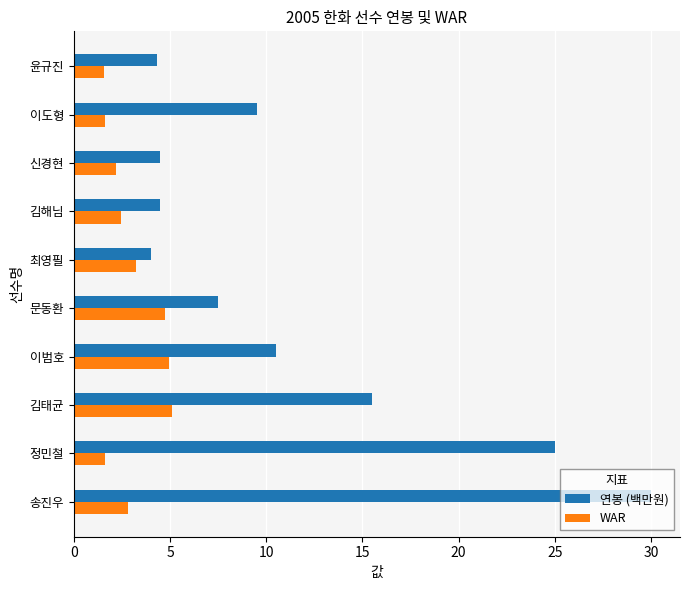

What are all the series names shown in the legend?

연봉 (백만원), WAR